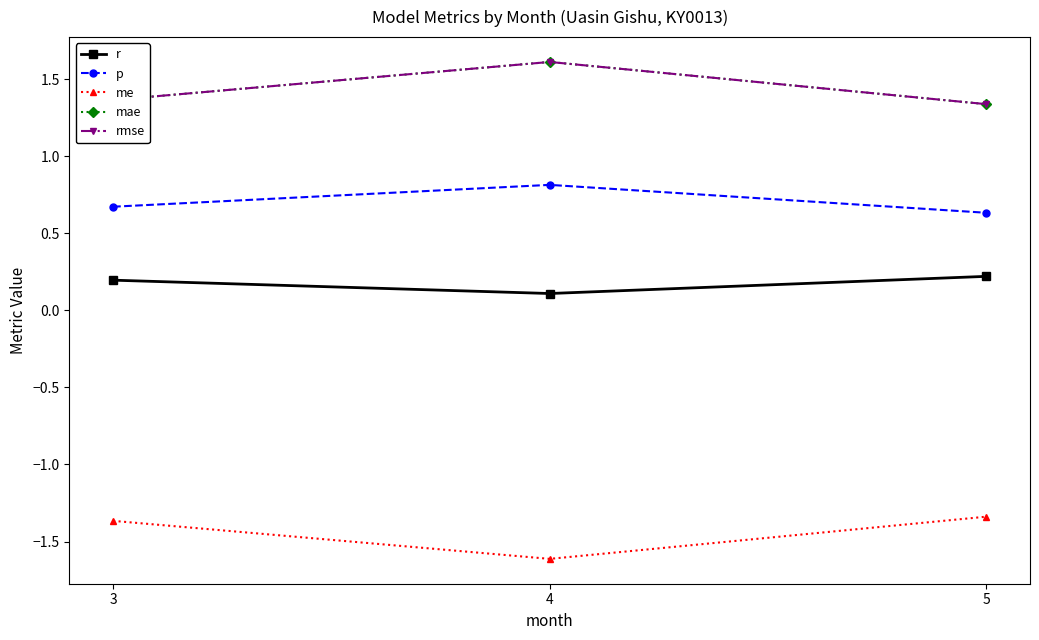

What is the sum of all p values?

2.1